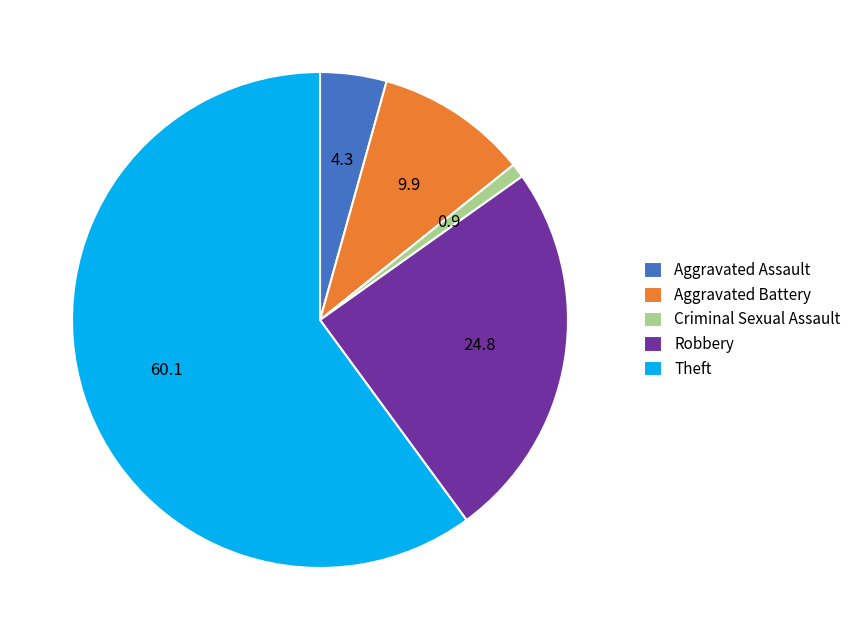

Rank the categories by value from lowest to highest.

Criminal Sexual Assault, Aggravated Assault, Aggravated Battery, Robbery, Theft